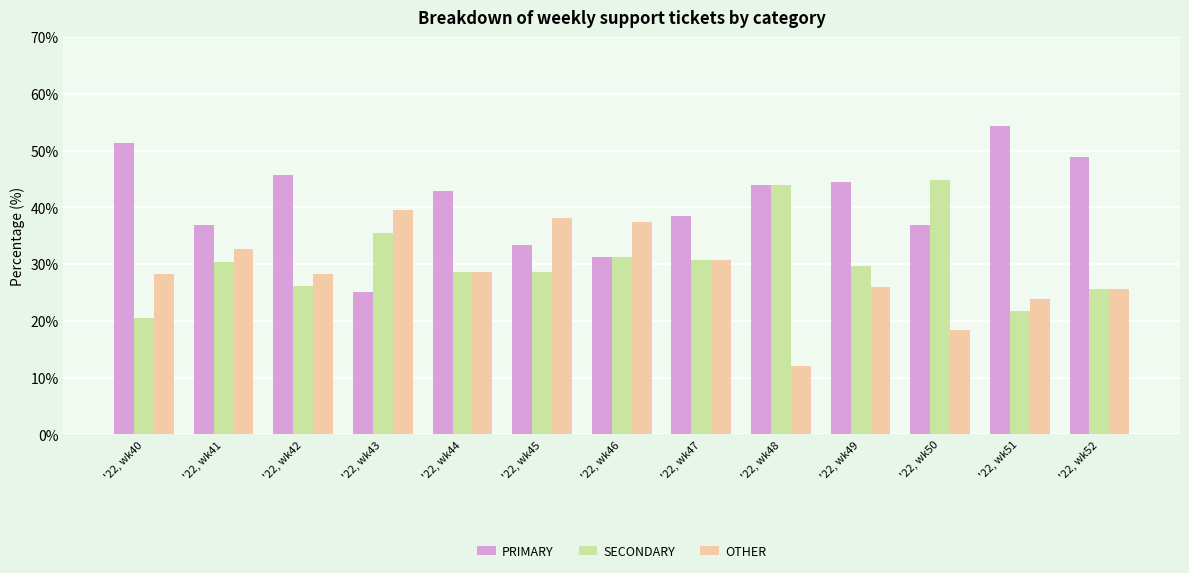

Read the OTHER value at '22, wk51.

23.9